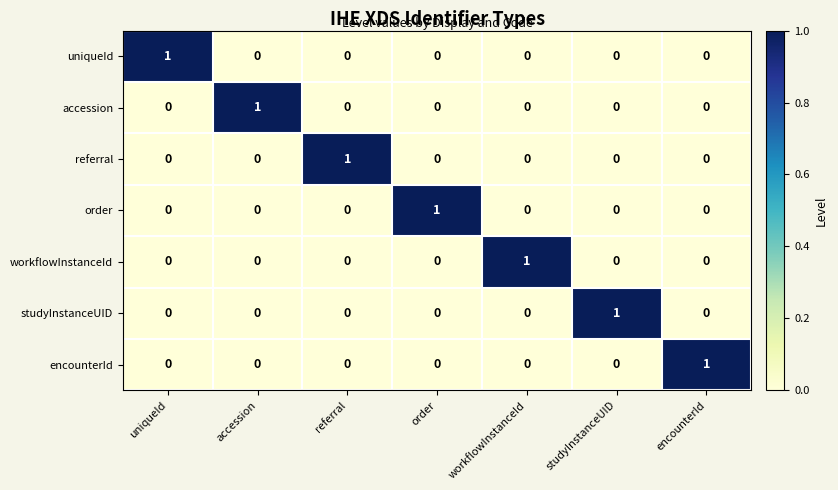

The encounterId series shows 1 at encounterId. True or false?

True